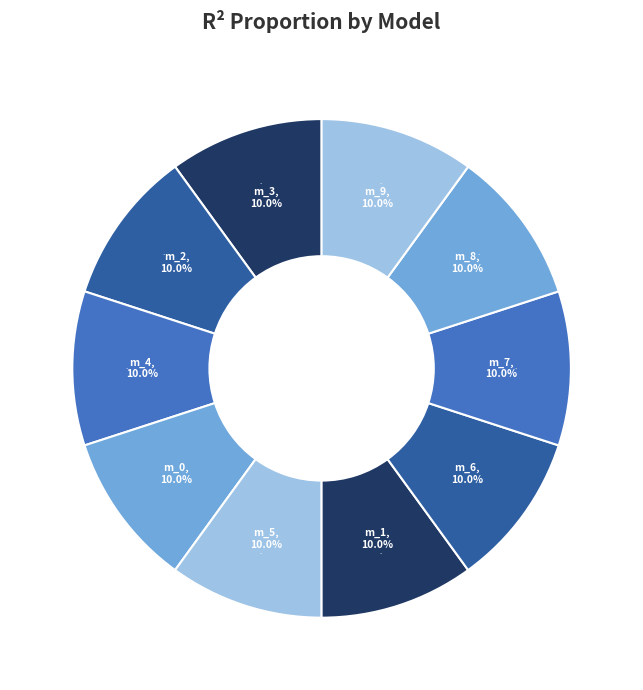

Does model_3_48_2 account for over 50% of the chart?

No